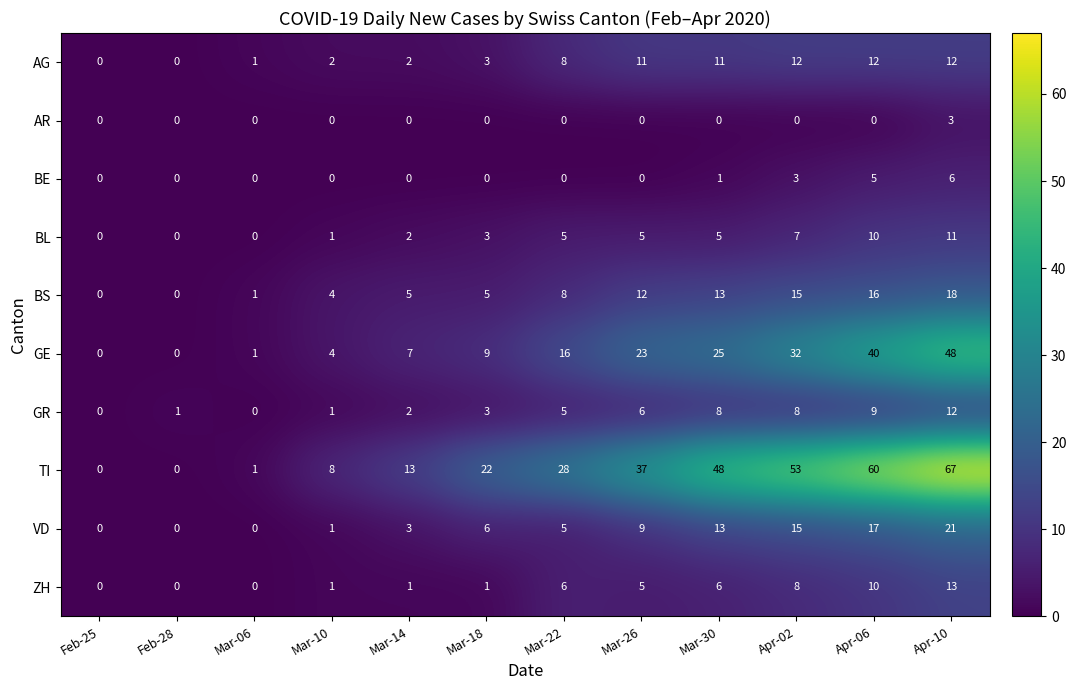

How many series are shown in this chart?

10